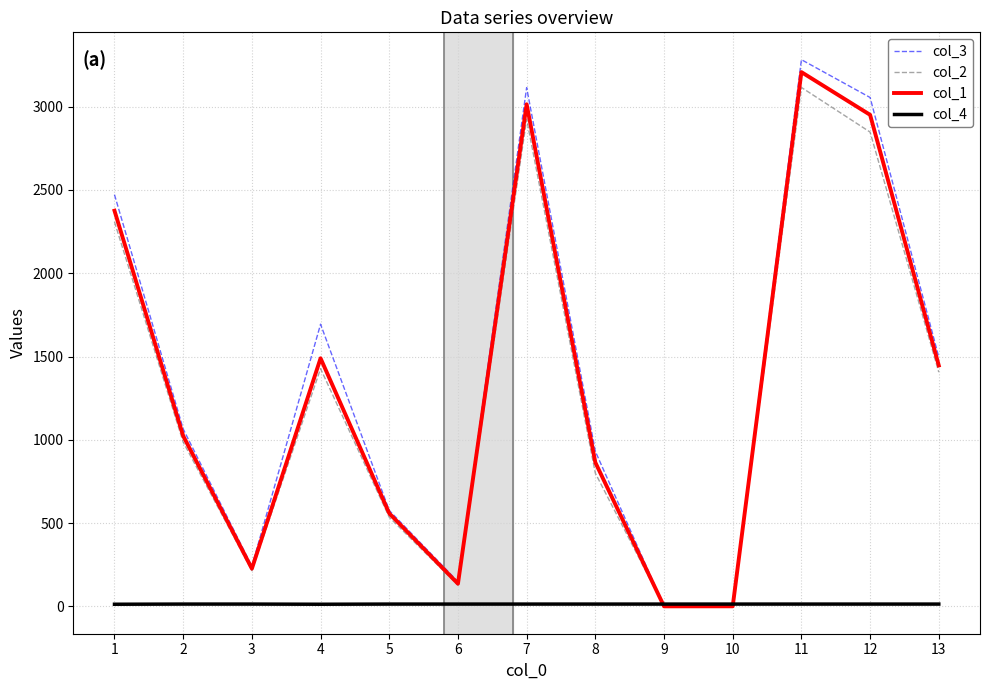

Is the value of col_2 at 12 greater than the value of col_4 at 8?

Yes